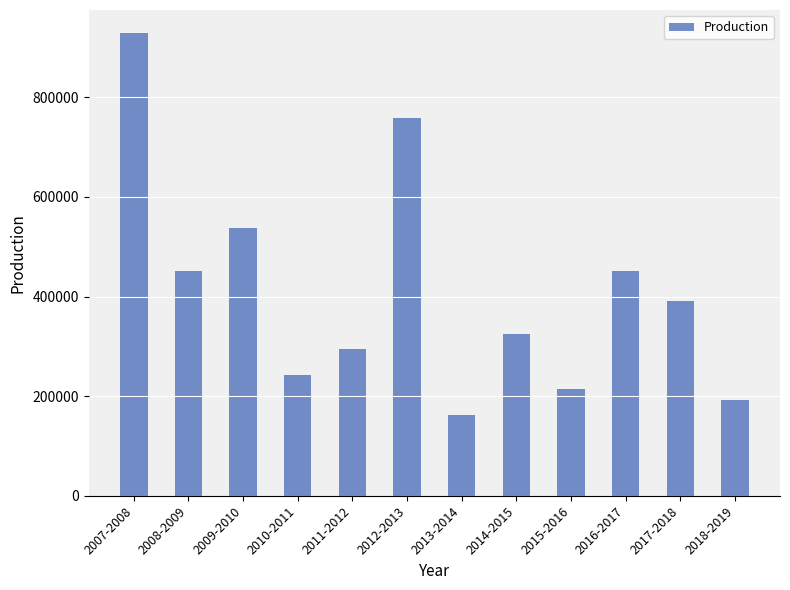

What is the label of the 3rd bar from the right?

2016-2017